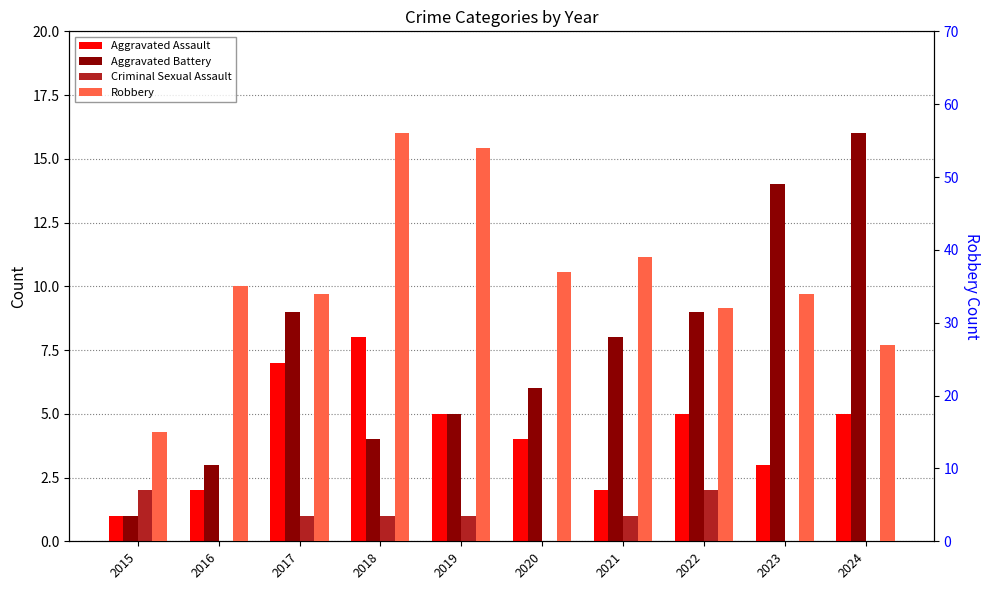

At which label is Criminal Sexual Assault closest to 1?

2017